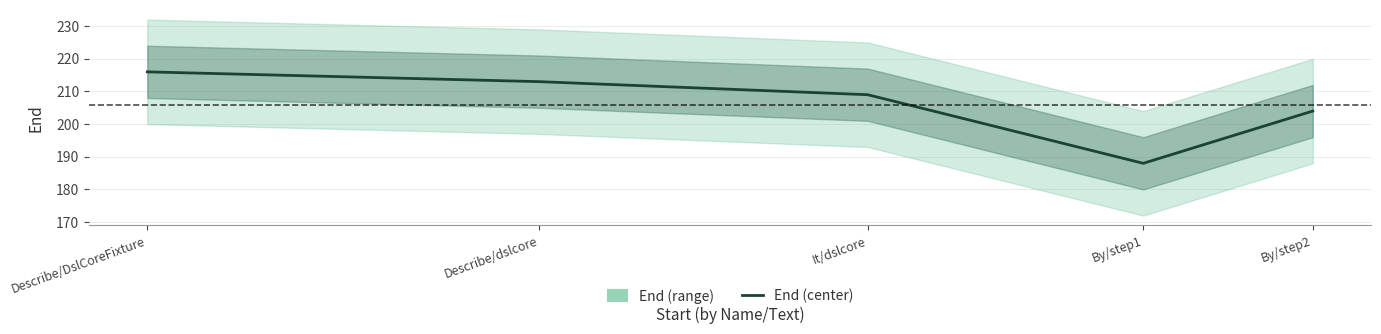

List the labels in order of value, smallest first.

By/step1, By/step2, It/dslcore, Describe/dslcore, Describe/DslCoreFixture